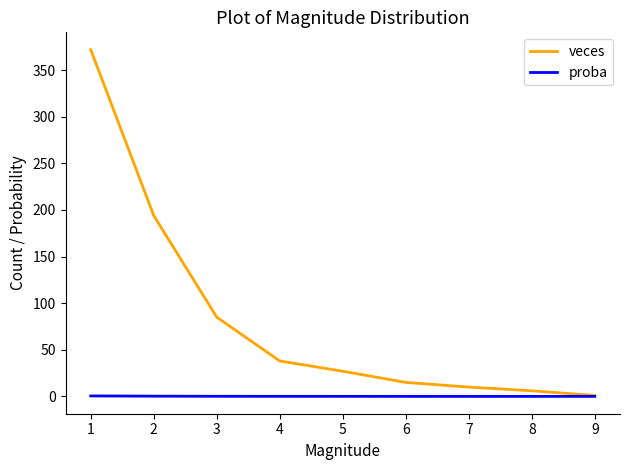

Rank the series by their average value, from highest to lowest.

veces, proba